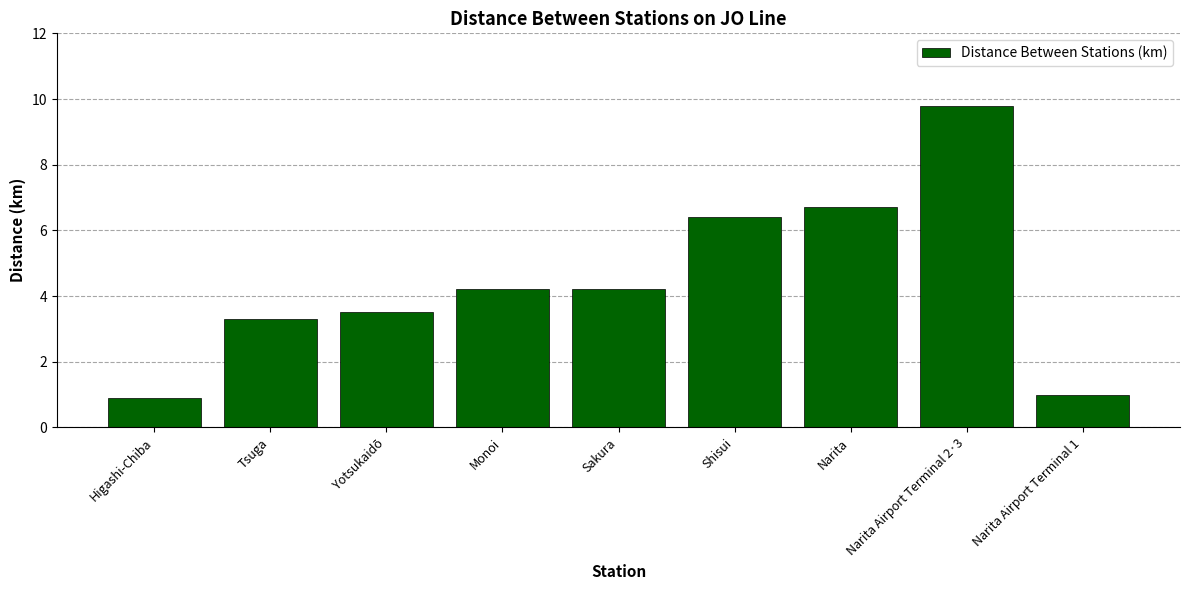

How many bars are there in total?

9